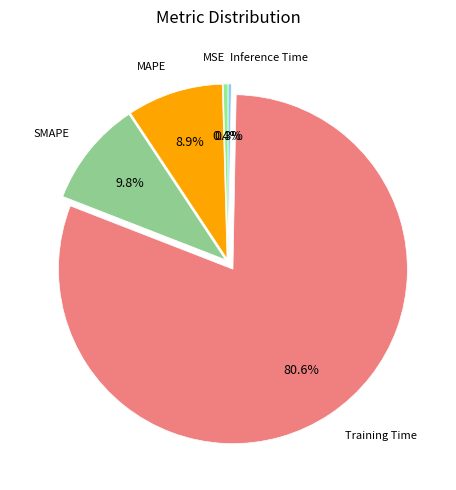

Count the number of slices in the pie.

5